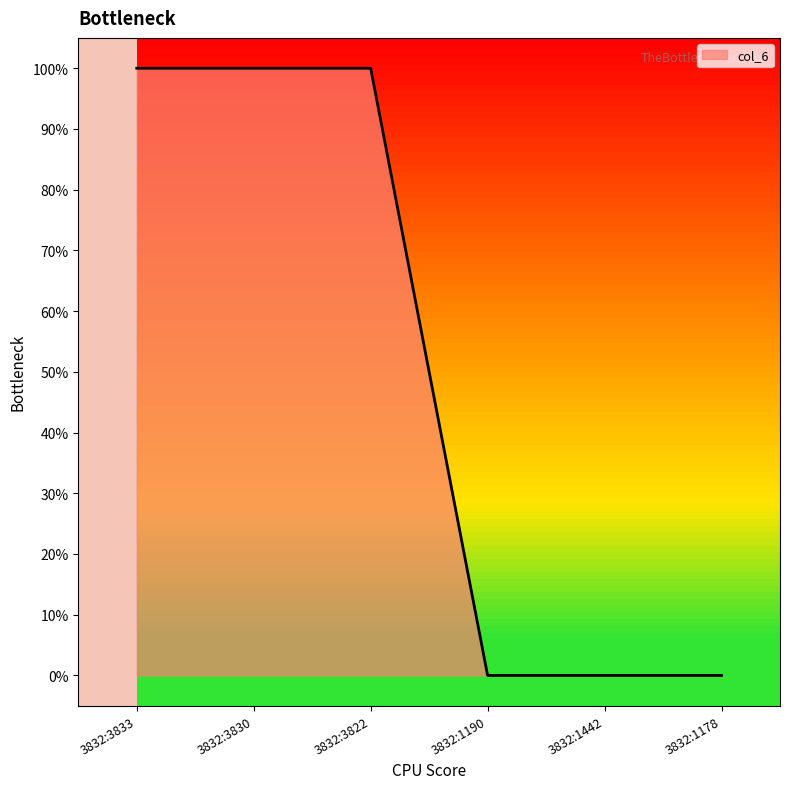

True or false: the data has more than 2 interior local peaks.

False